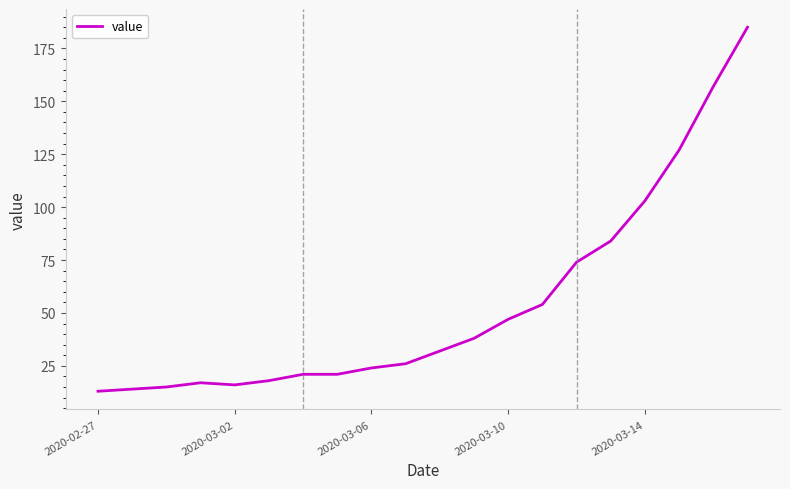

What is the maximum value shown in the chart?

185